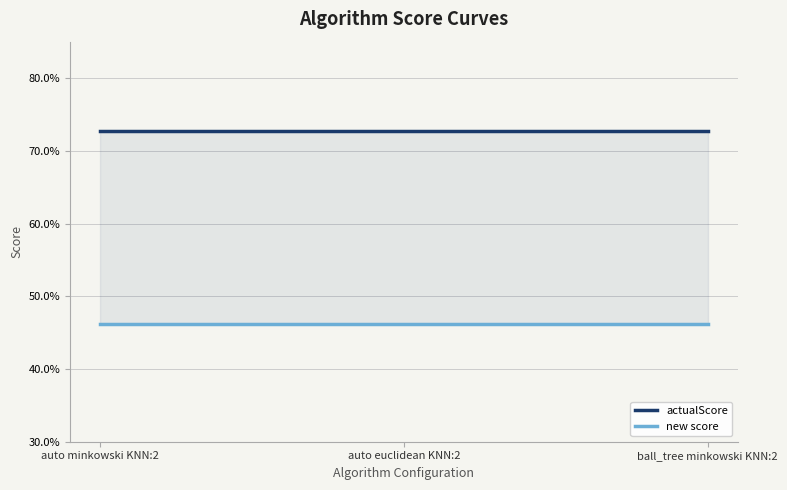

What is the total value across all series at ball_tree minkowski KNN:2?

1.2